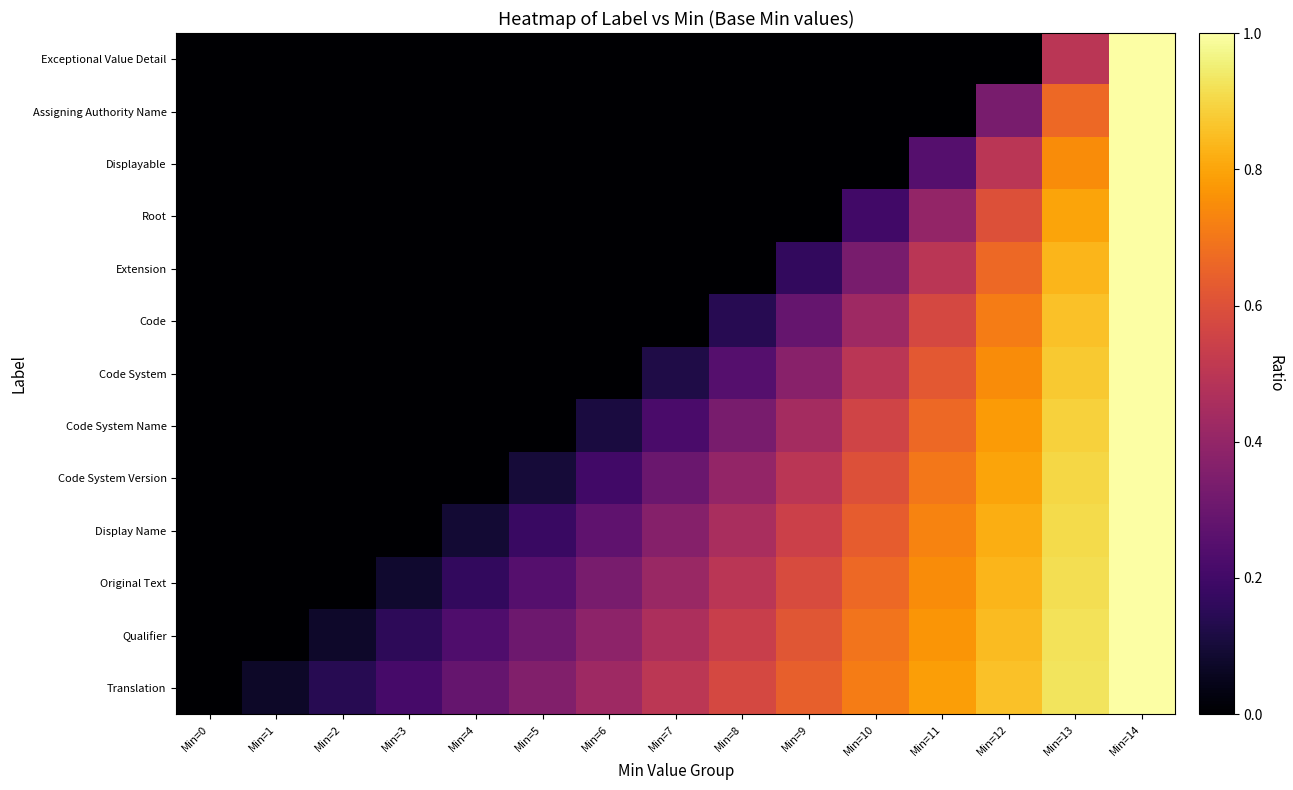

Which series has the largest range (max minus min)?

Translation